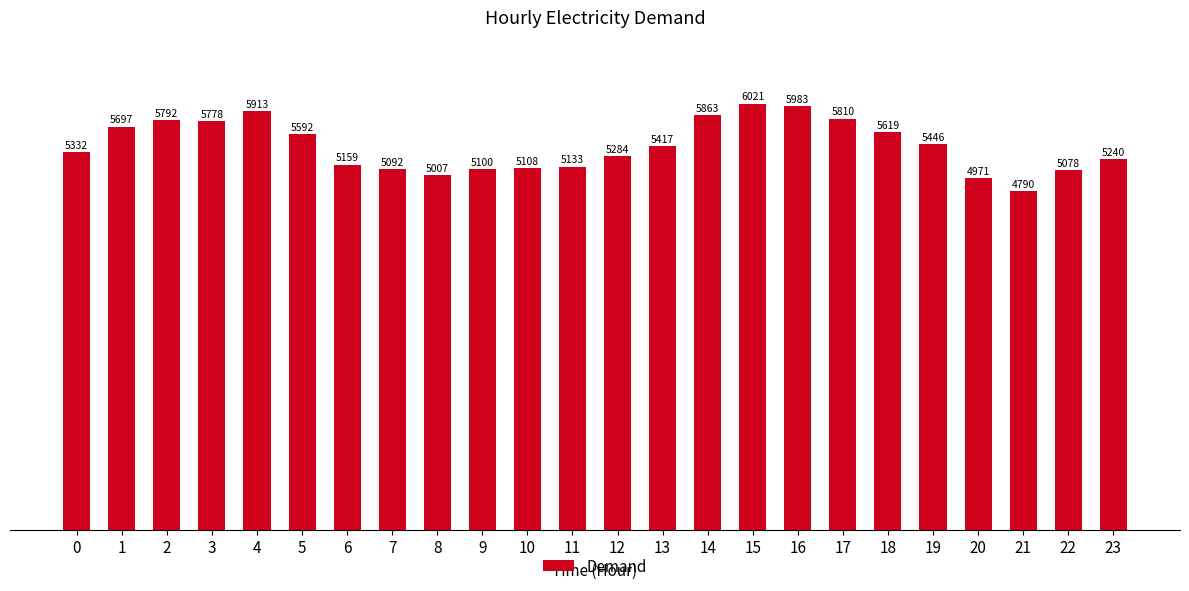

Reading left to right, what are all the values shown in this chart?

5332	5697	5792	5778	5913	5592	5159	5092	5007	5100	5108	5133	5284	5417	5863	6021	5983	5810	5619	5446	4971	4790	5078	5240